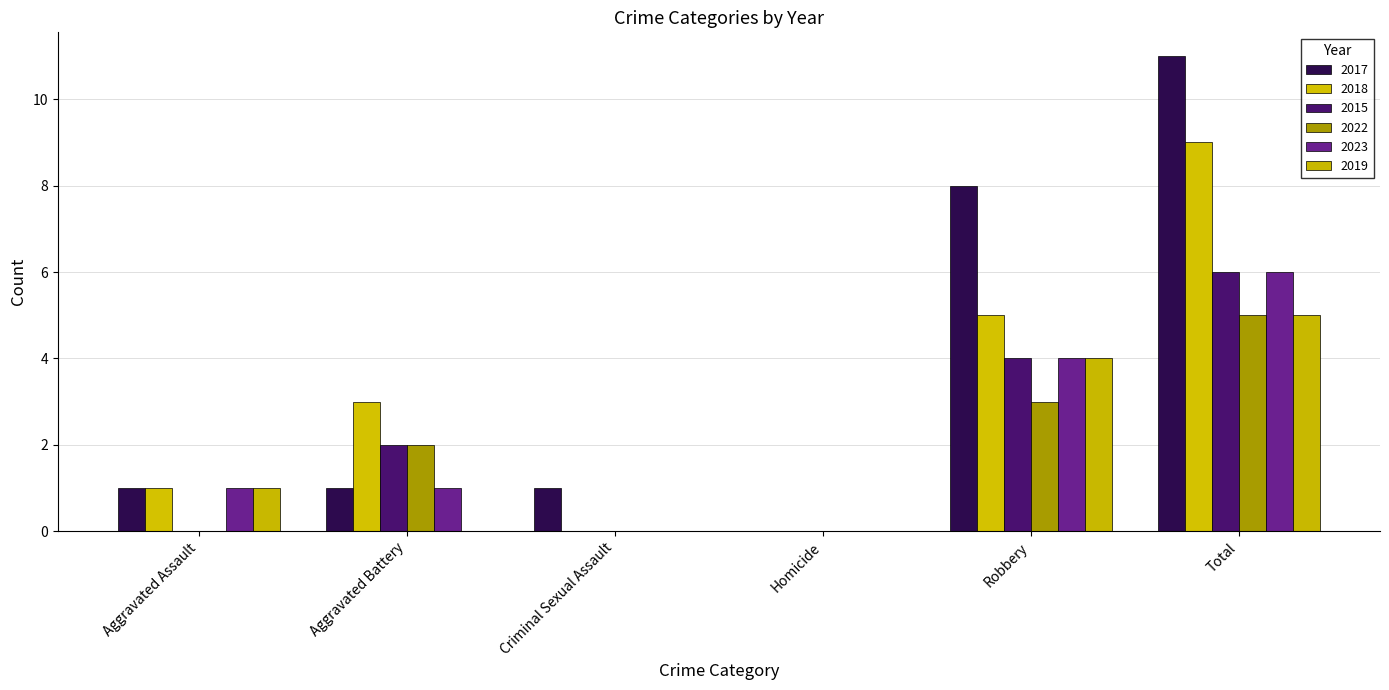

How many distinct data groups are displayed?

6